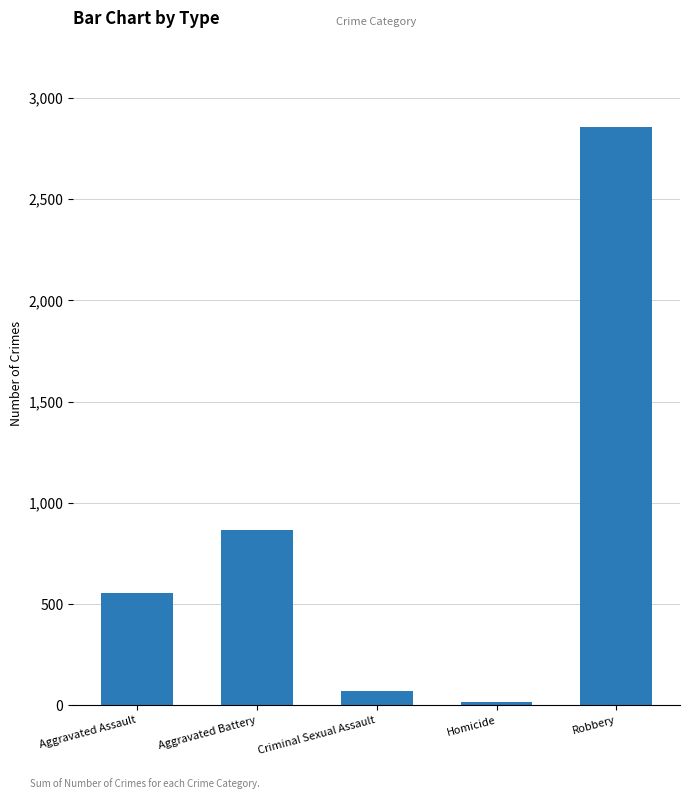

Reading left to right, what are all the values shown in this chart?

553	865	72	15	2855